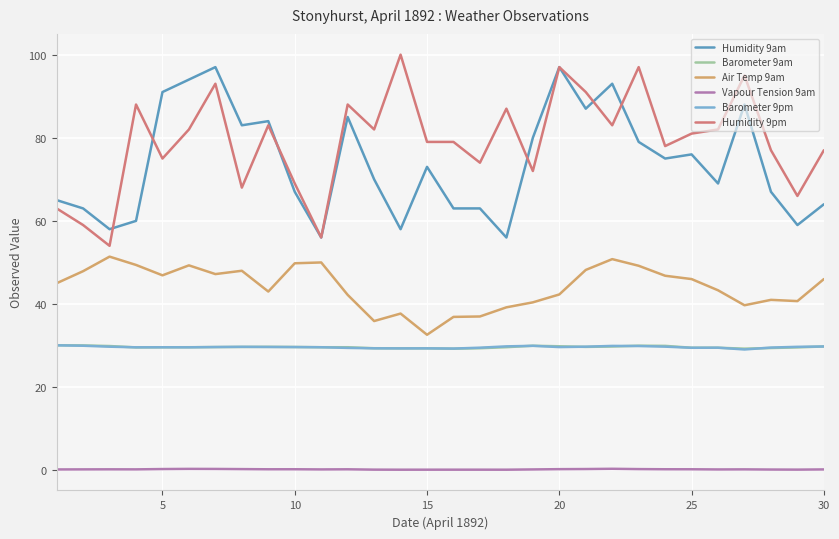

What is the minimum value for Humidity 9am?

56.0